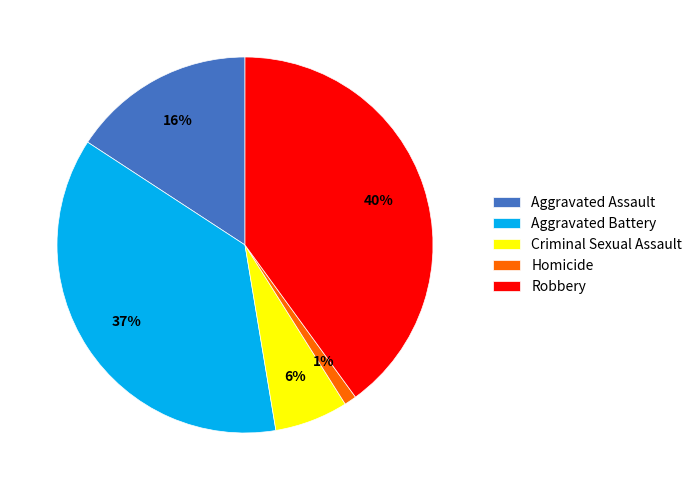

Combined, do Aggravated Battery and Aggravated Assault account for over 50%?

Yes